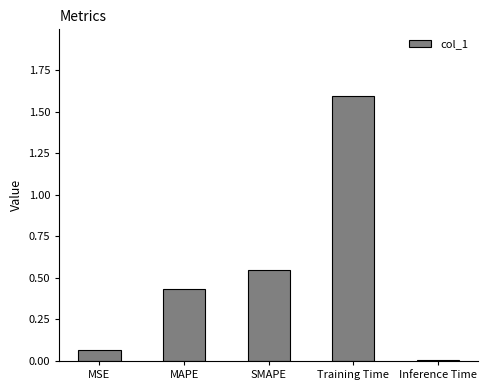

What is the sum of all values?

2.6